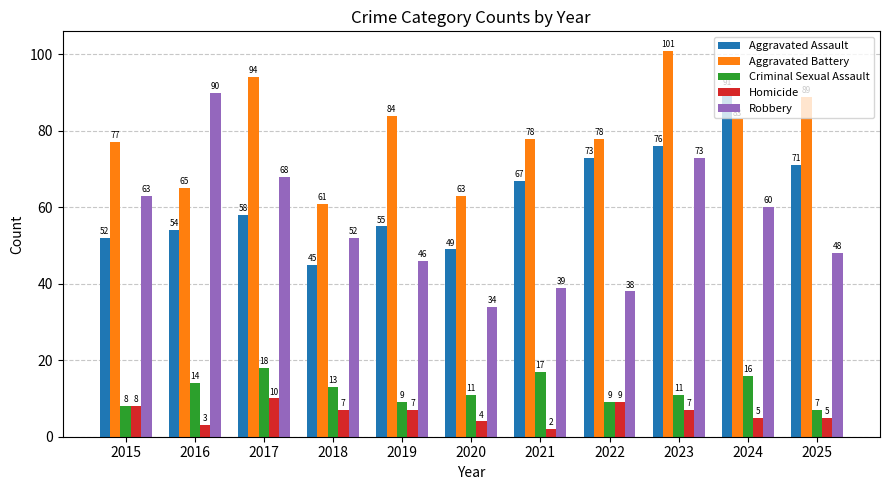

What is the value of the Homicide bar at the 5th from the left?

7